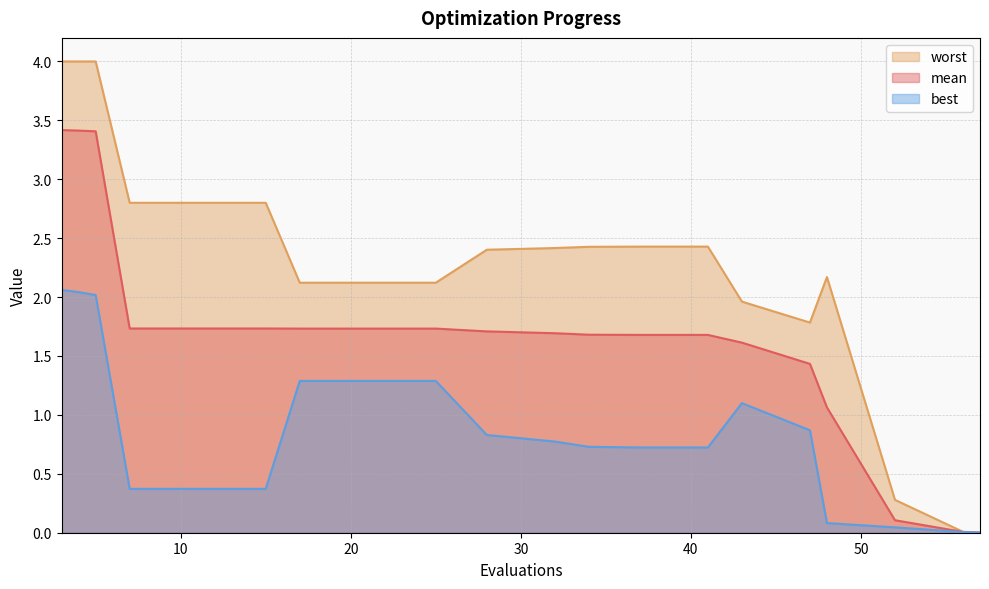

Between 25 and 56, which series saw the biggest shift?

worst